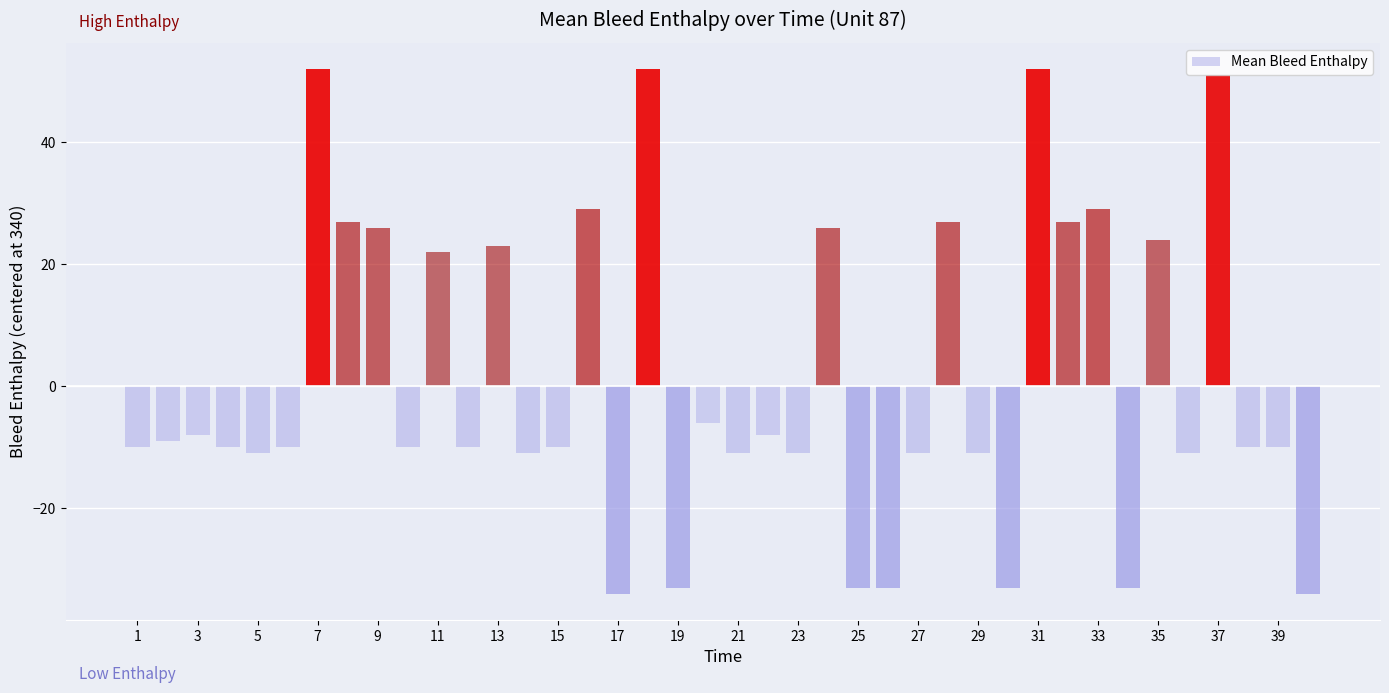

What is the value of the 9th bar from the left?

26